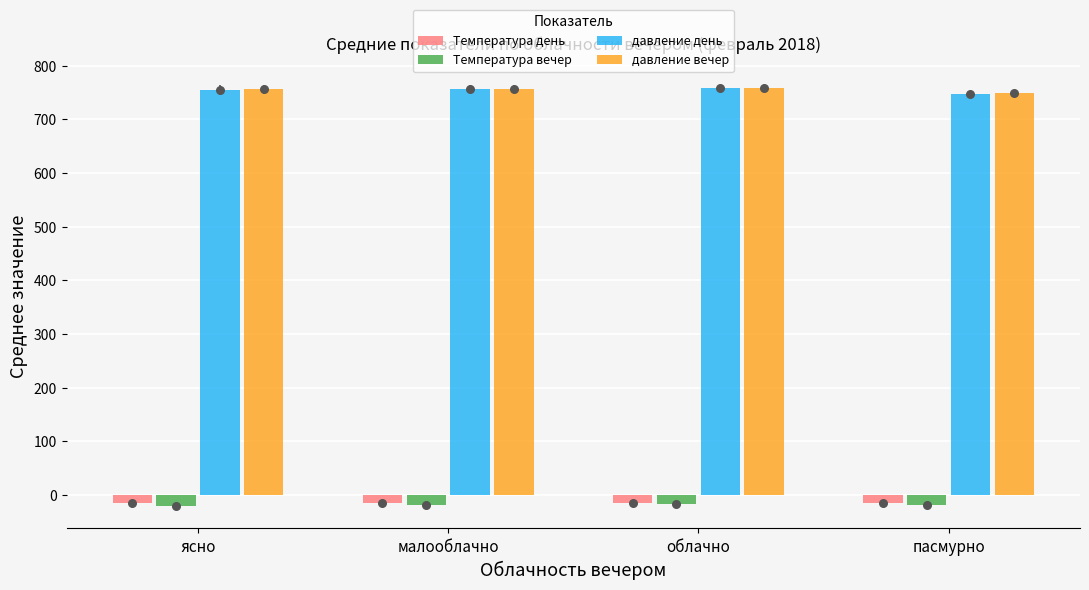

Which series reaches the maximum Y coordinate?

давление день